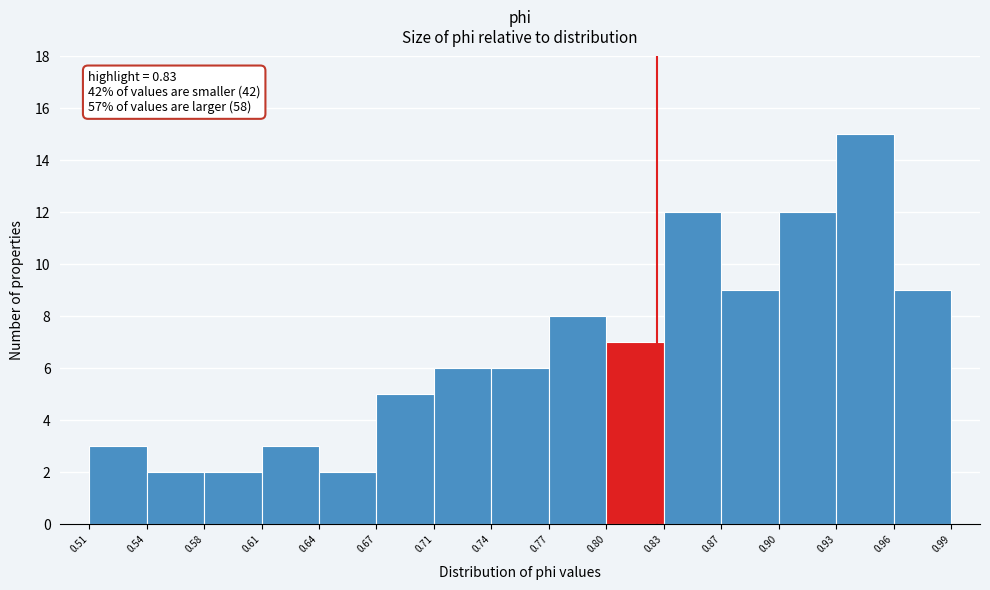

Which range on the x-axis has the tallest bar?

0.93 to 0.96